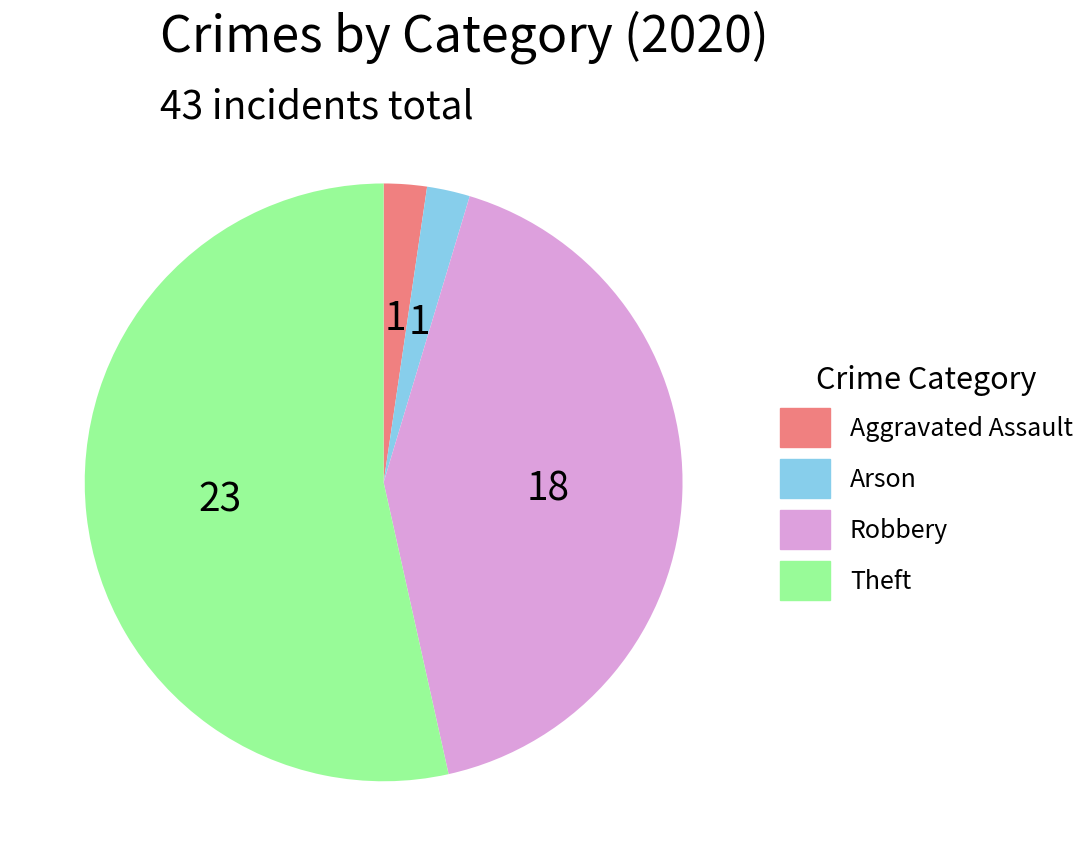

What is the largest slice in the pie chart?

Theft